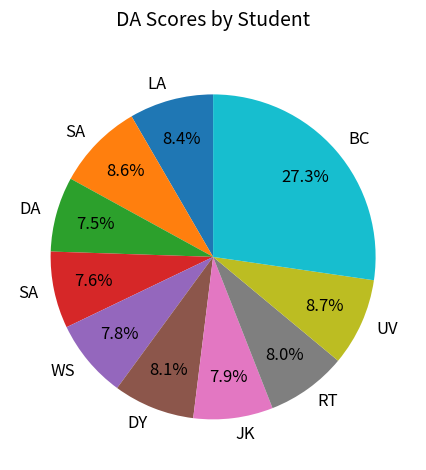

Does any single category account for the majority?

No